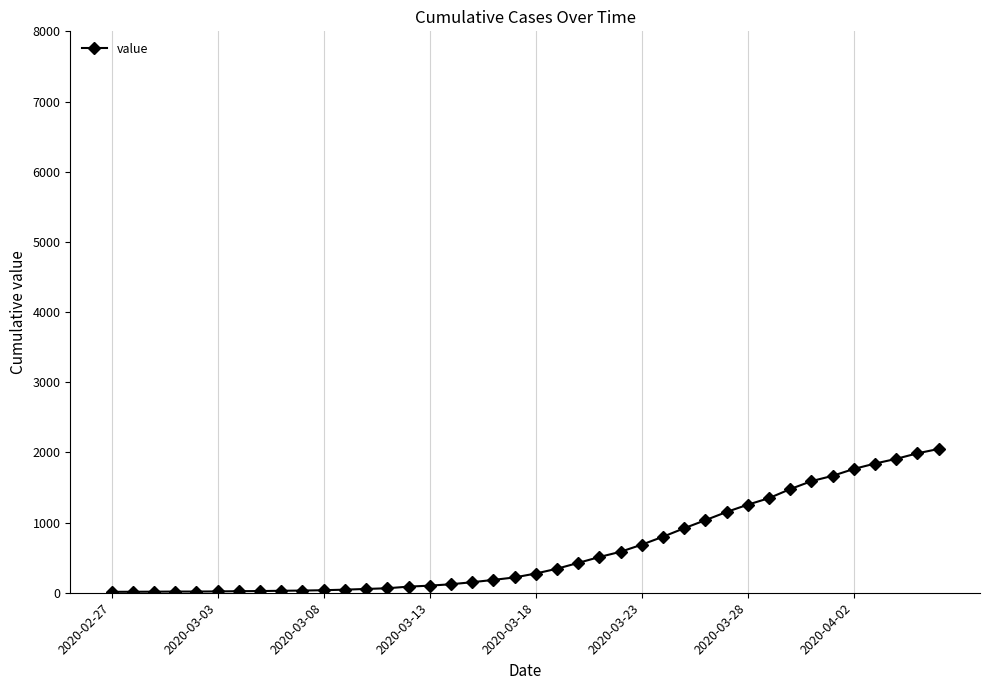

What is the sum of all values?

24864